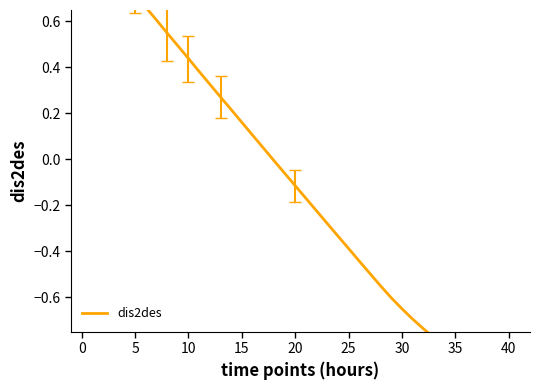

What is the greatest value displayed?

1.0